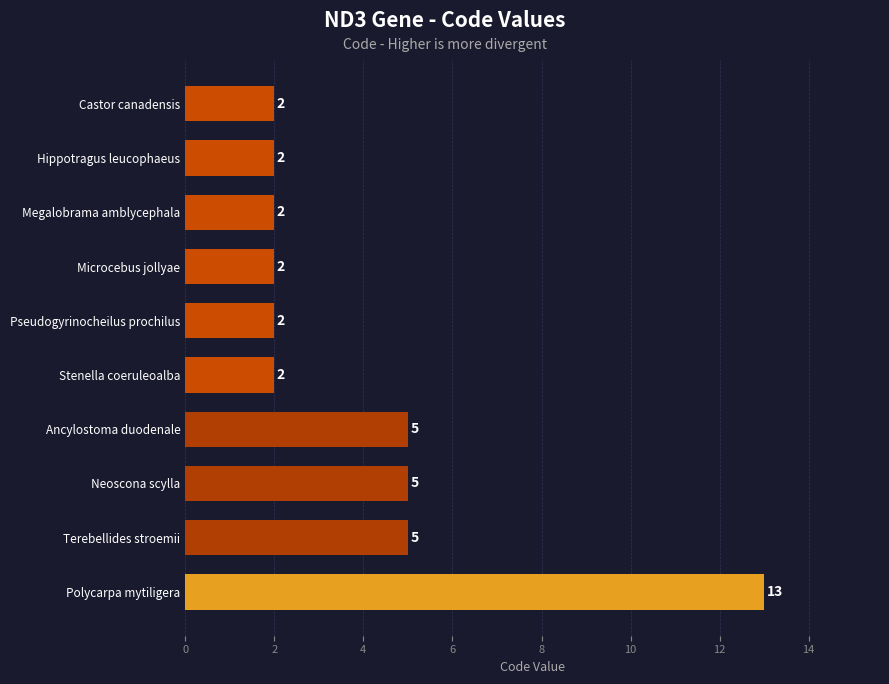

Count the values in the range 2 to 5.

9